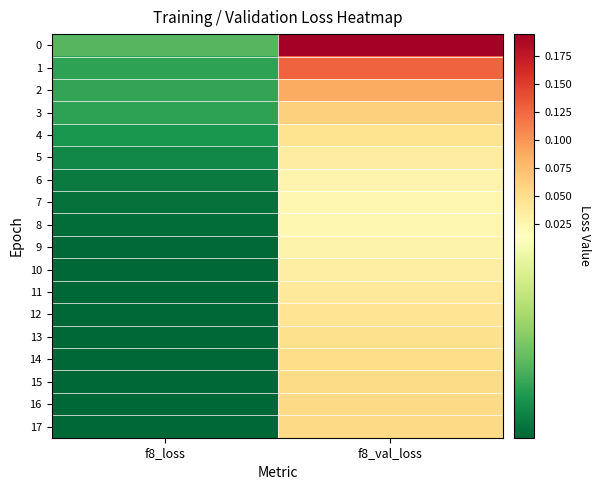

Which category has the highest value across all series?

f8_val_loss